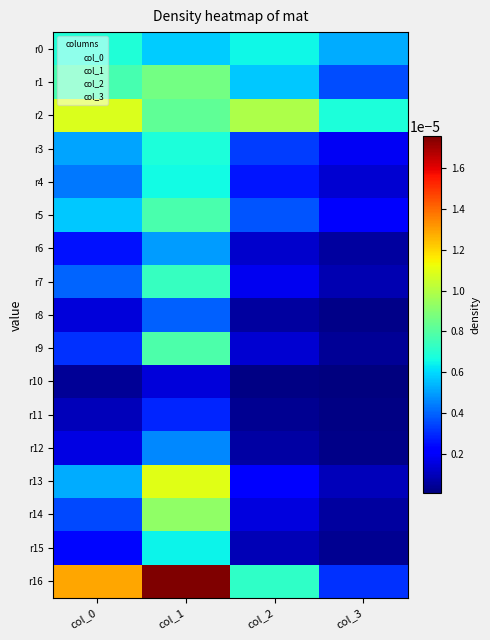

Which has a higher value, col_3 or col_2?

col_2